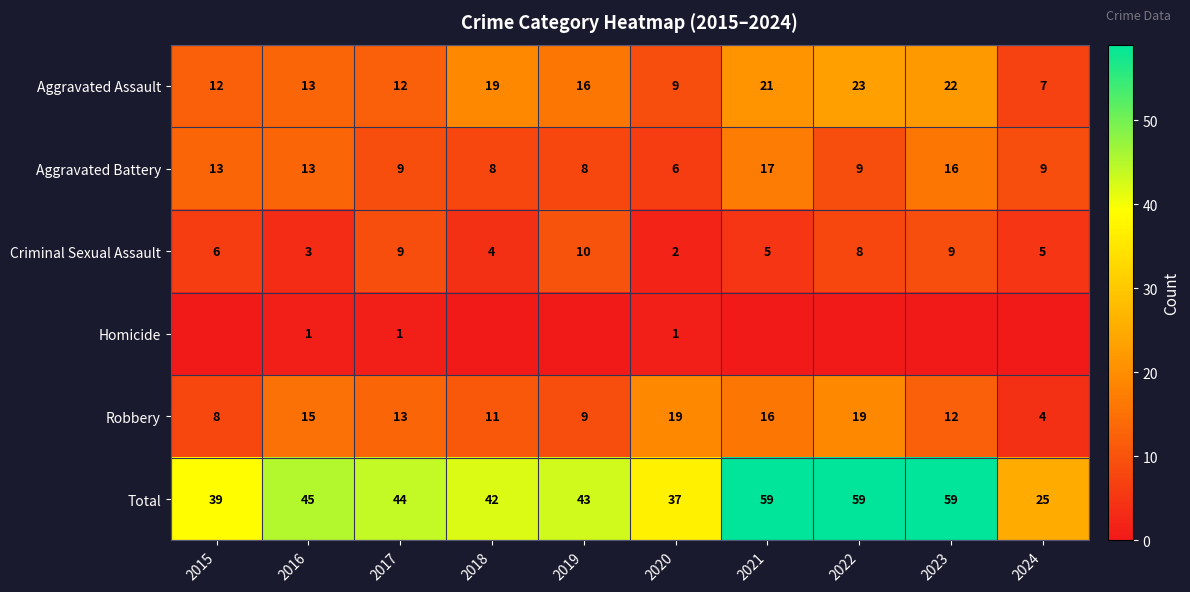

What is the approximate value of Criminal Sexual Assault at 2018?

4